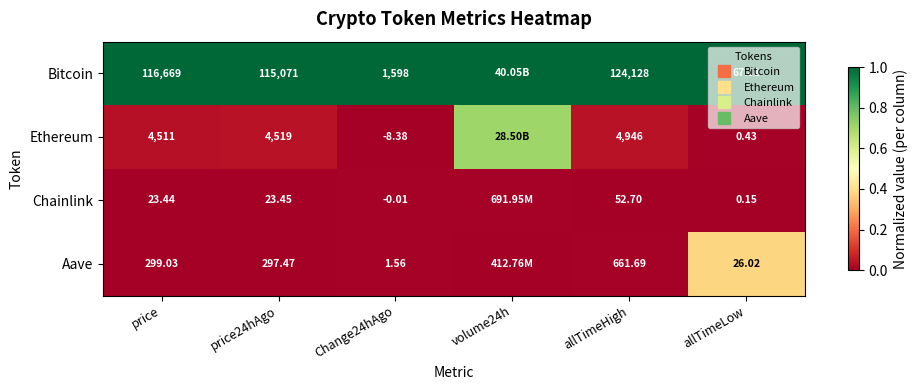

Read the Bitcoin value at allTimeLow.

1.0